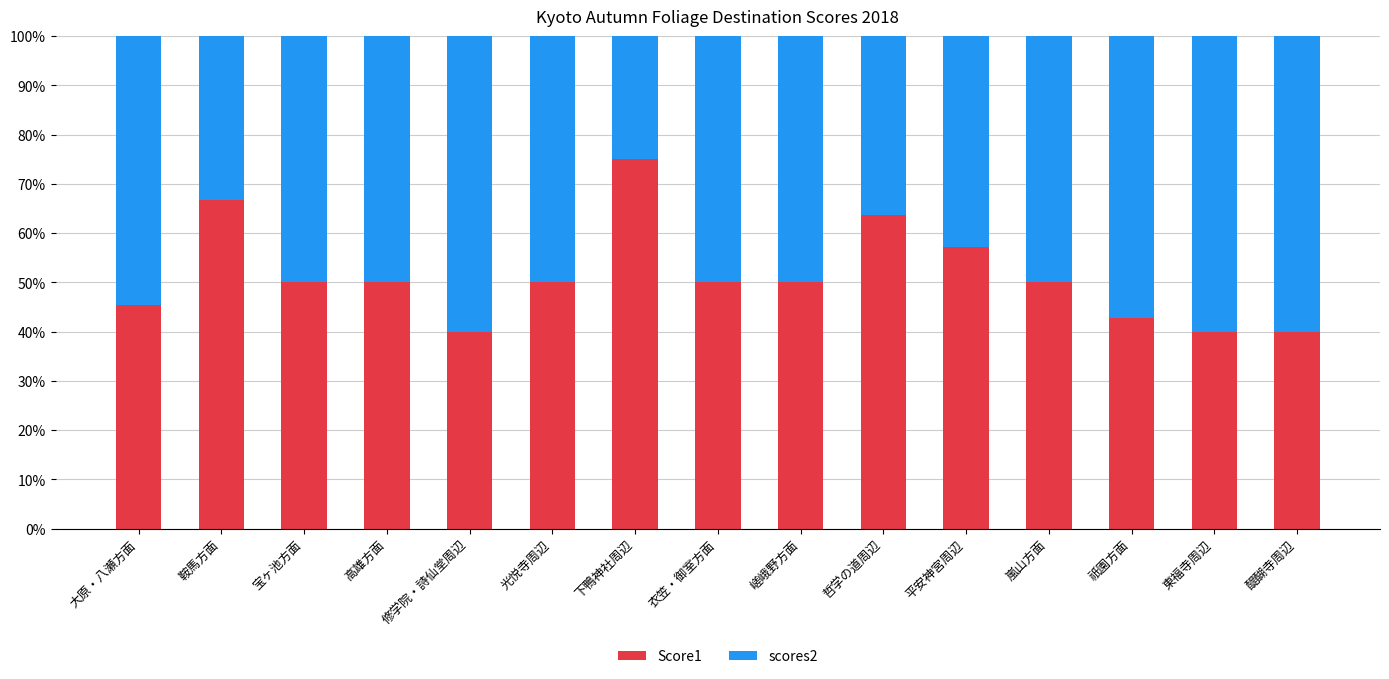

What is the highest value of the Score1 series?

75.0